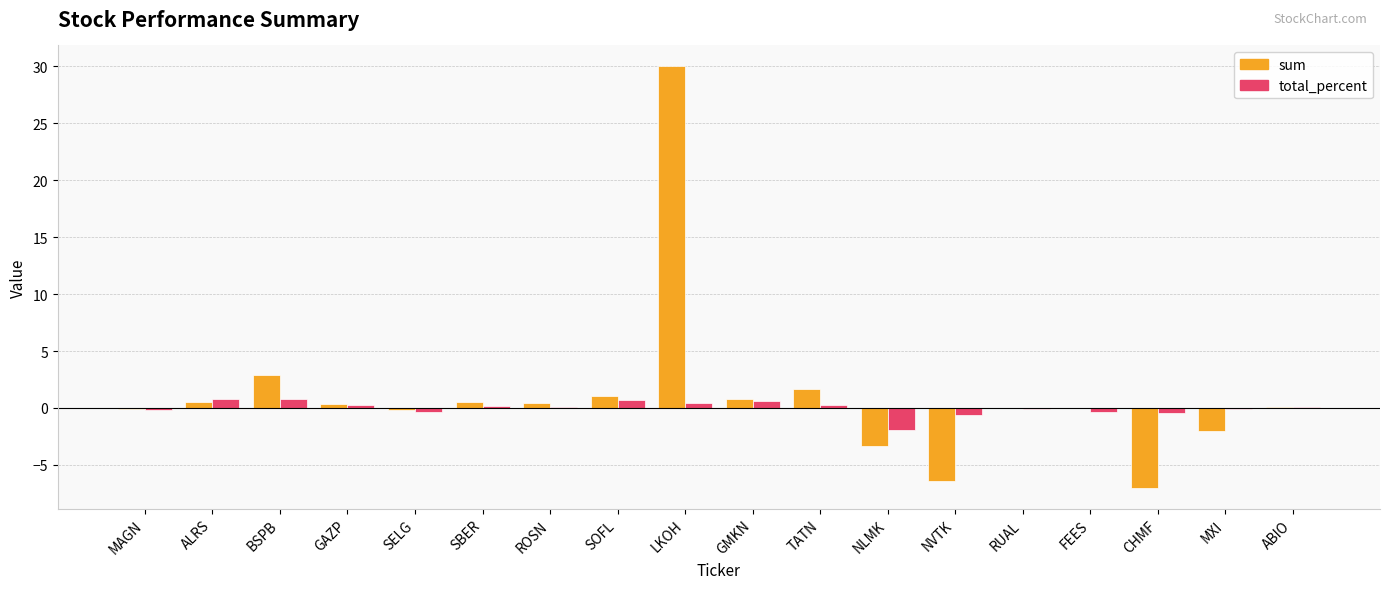

What is the total value across all series at GMKN?

1.5